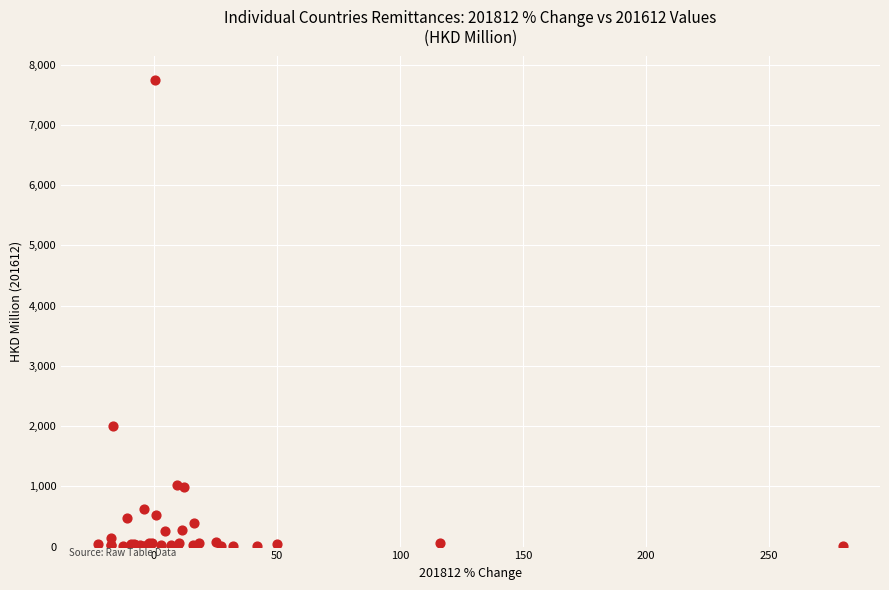

What Y value in the scatter plot is closest to 3874?

2005.7